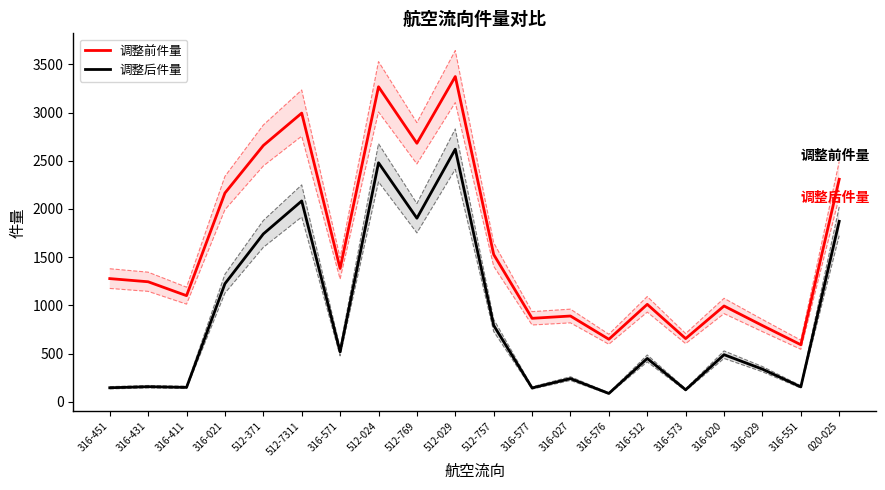

Where is the first local maximum for 调整后件量?

316-431